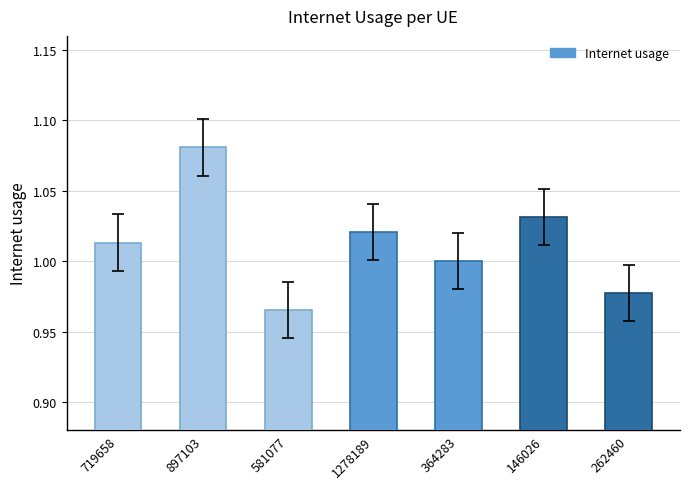

Which label corresponds to the largest value in the chart?

897103